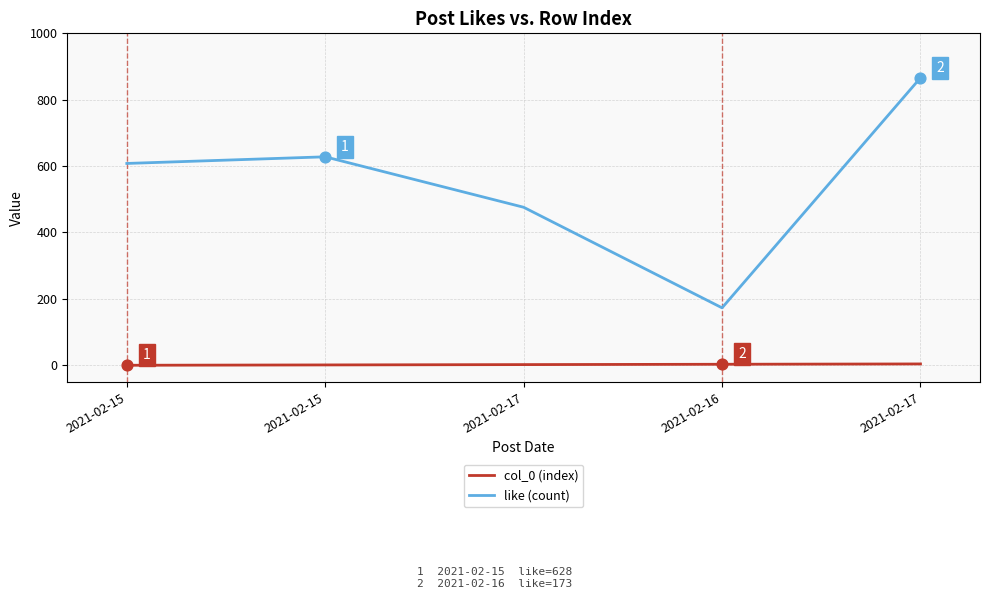

What is the total value across all series at 2021-02-17?

478